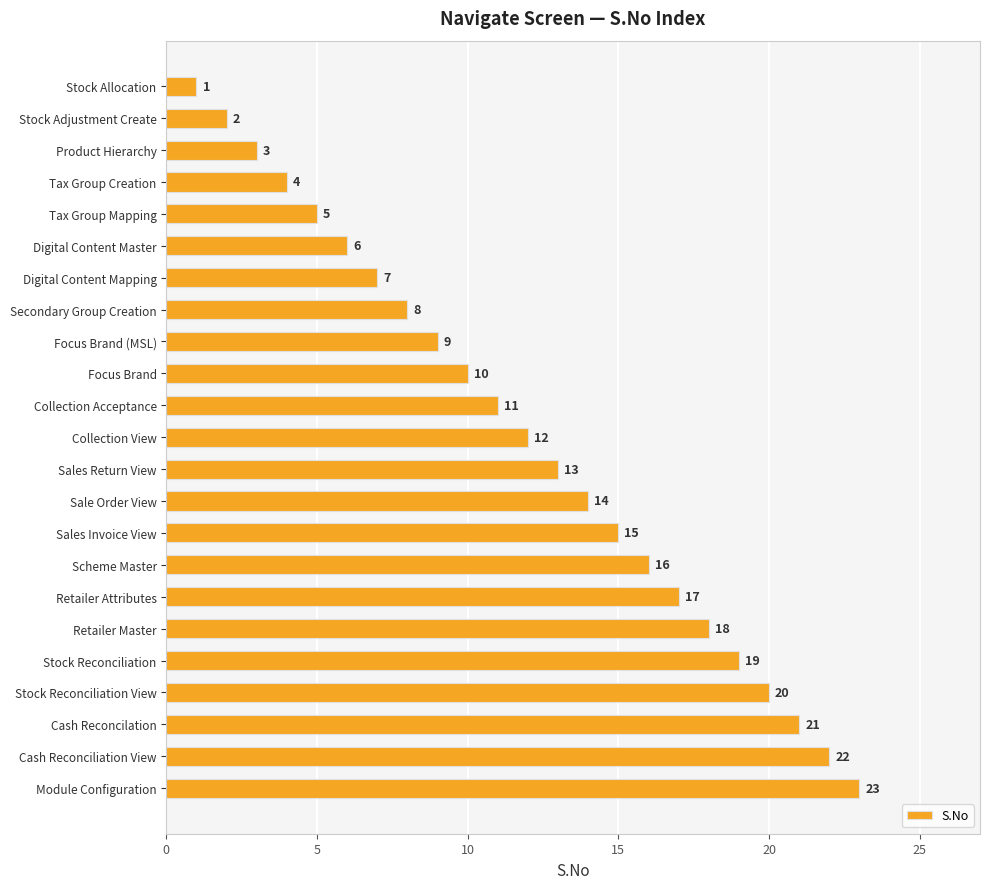

Which label corresponds to the largest value in the chart?

Module Configuration